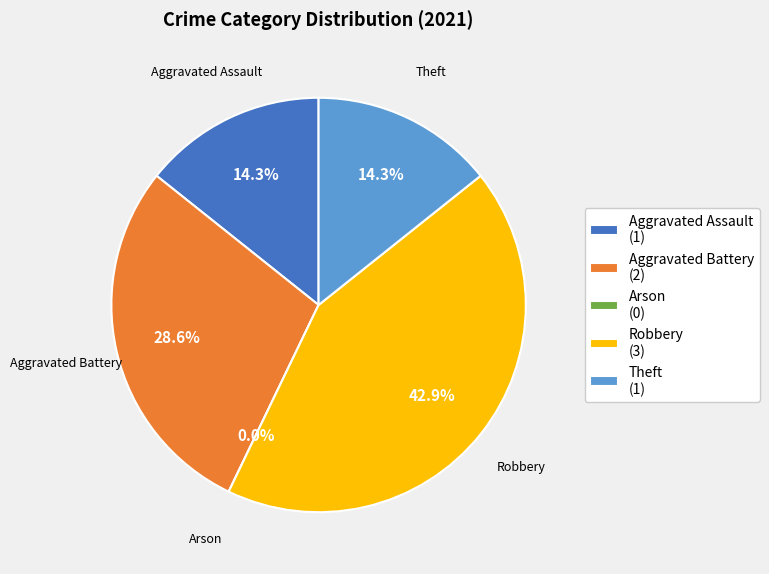

Is there a majority slice in this chart?

No